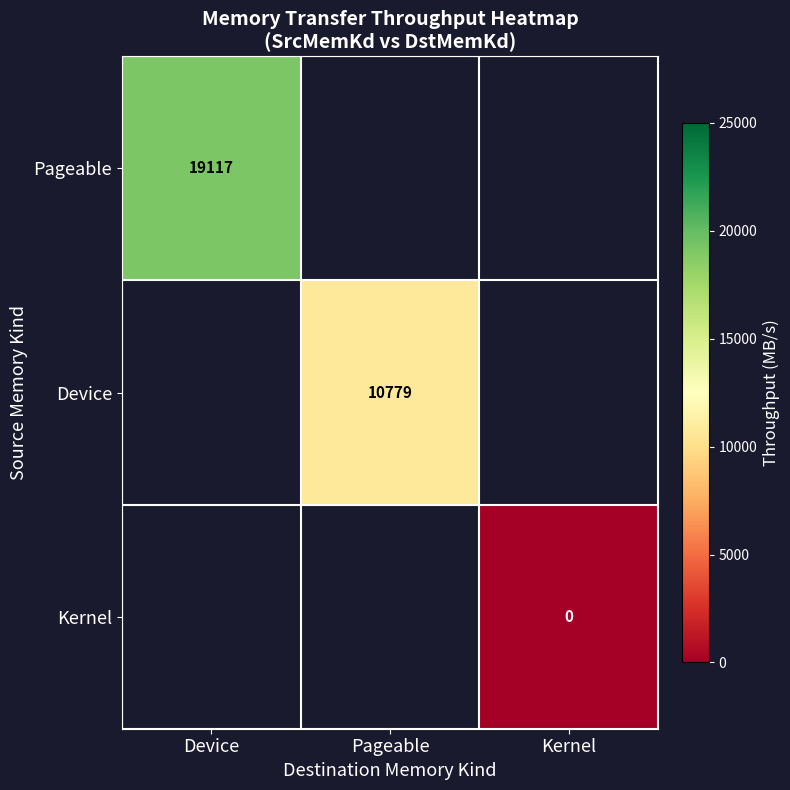

Which series has the widest spread of values?

Pageable